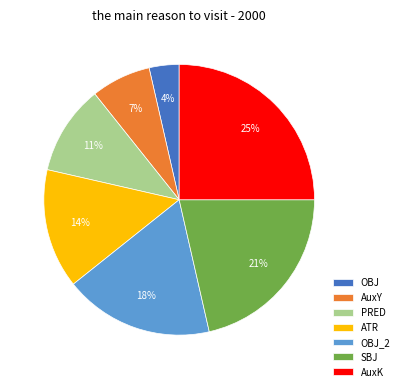

What percentage is the AuxK slice, to the nearest percent?

25%